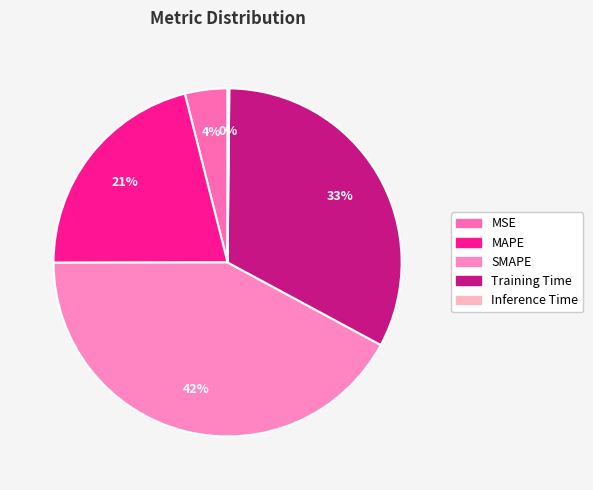

Count the number of slices in the pie.

5